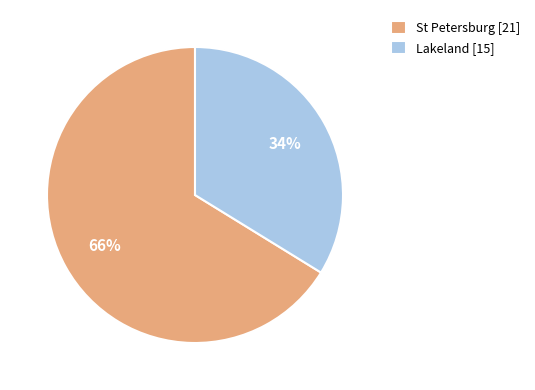

Which has a higher value, Lakeland [15] or St Petersburg [21]?

St Petersburg [21]